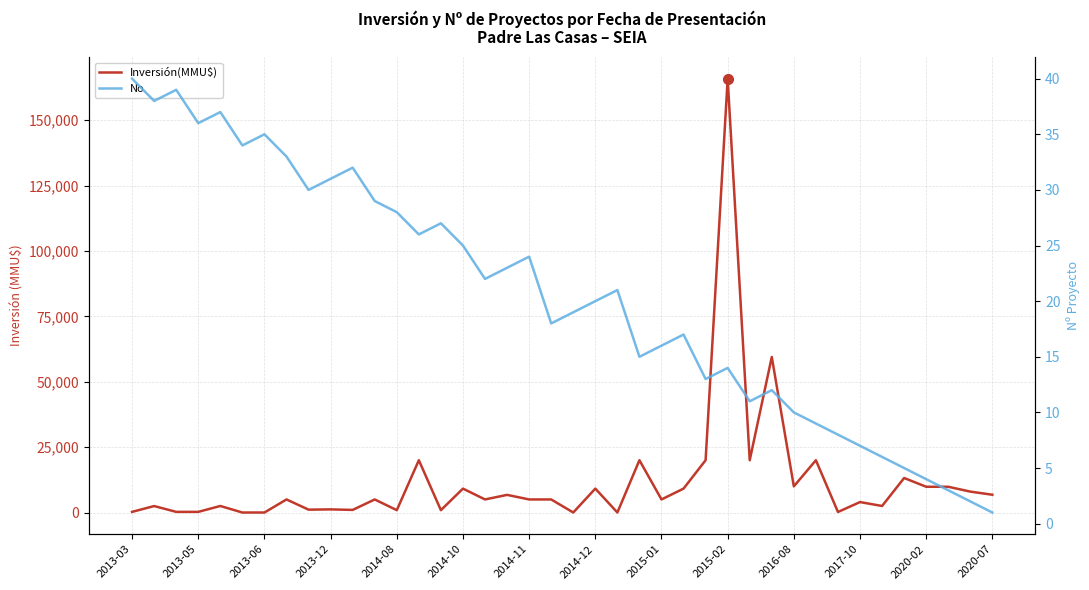

What is the average value of the Inversión(MMU$) series?

11621